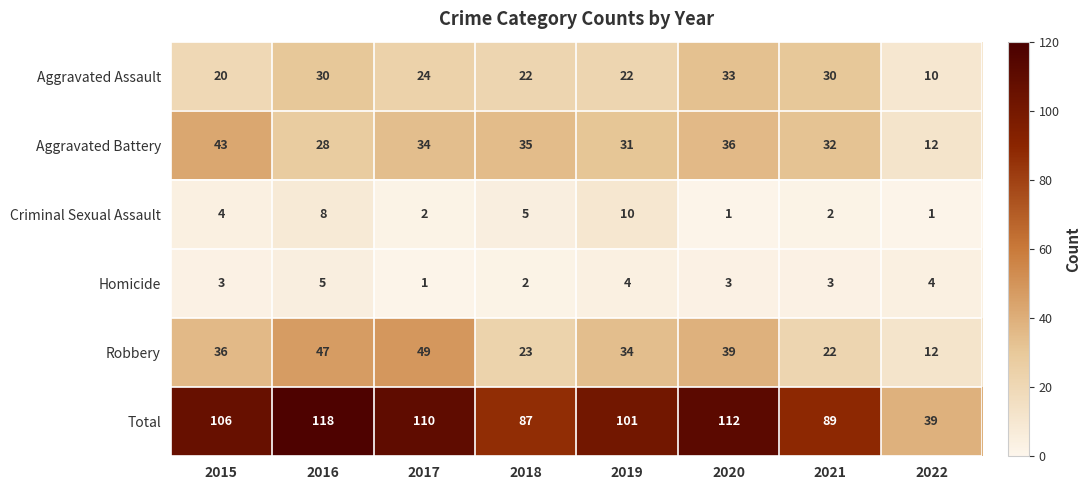

What is the difference between the maximum and minimum values in the Homicide series?

4